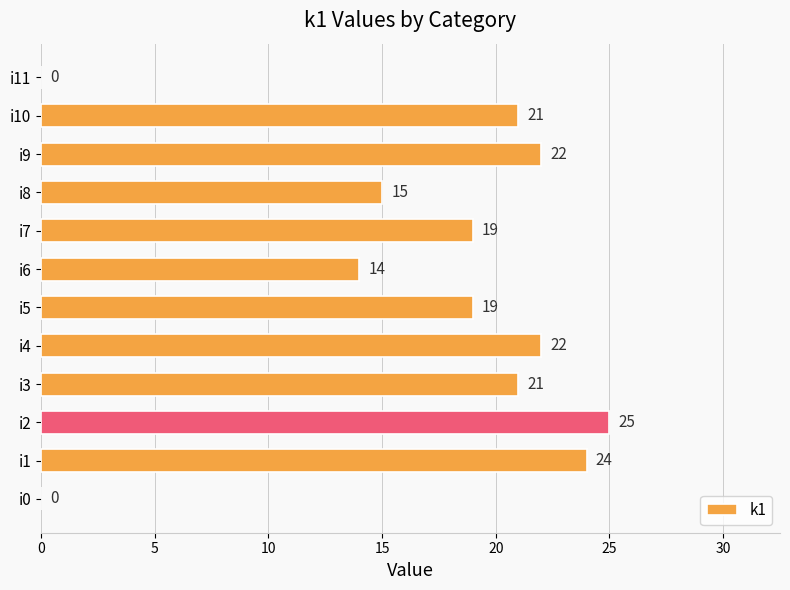

True or false: the data shows 22 at i9.

True